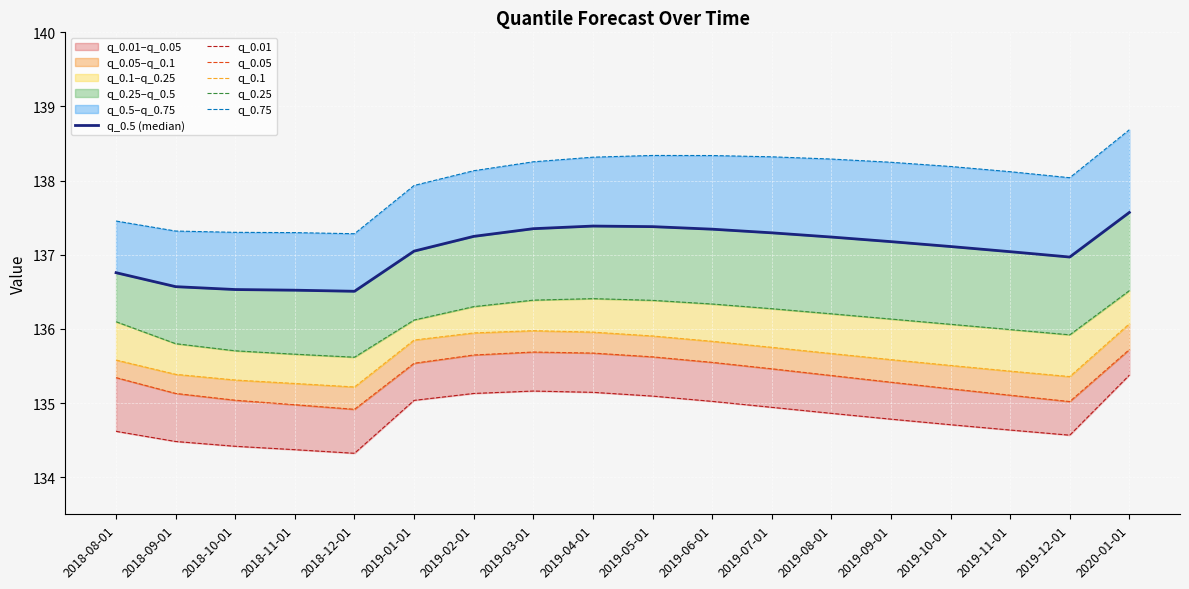

How many data points in q_0.5 (median) are less than 137?

6